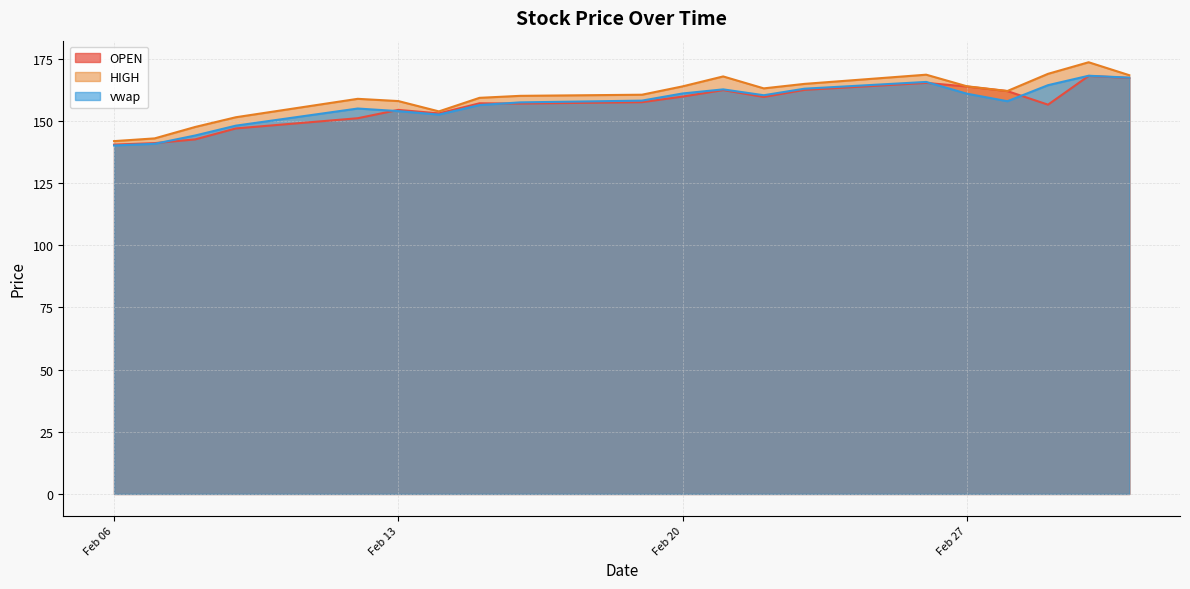

Which series has the largest total across all categories?

HIGH